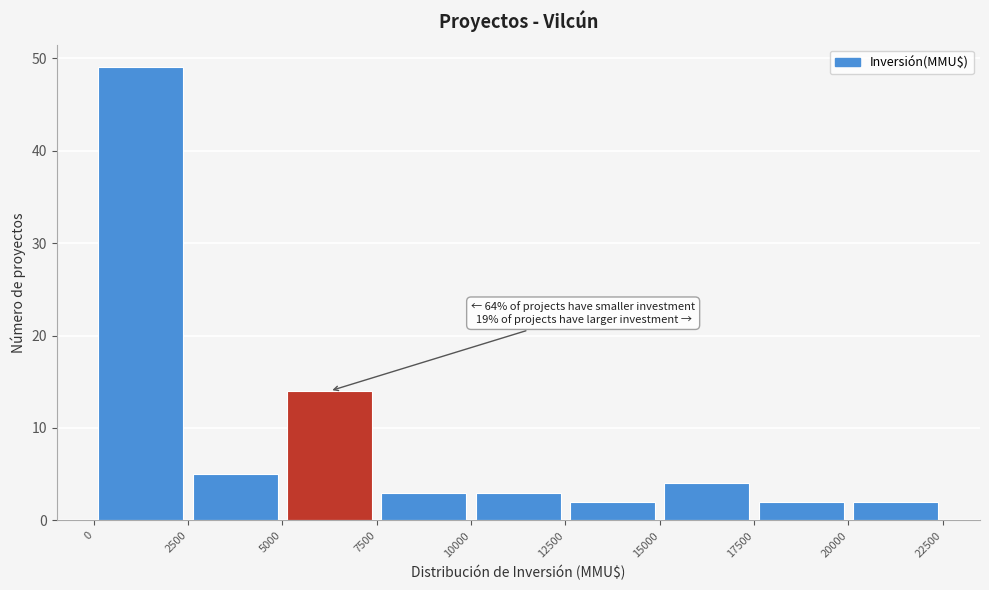

Over which range of the x-axis is the bar tallest?

0 to 2500